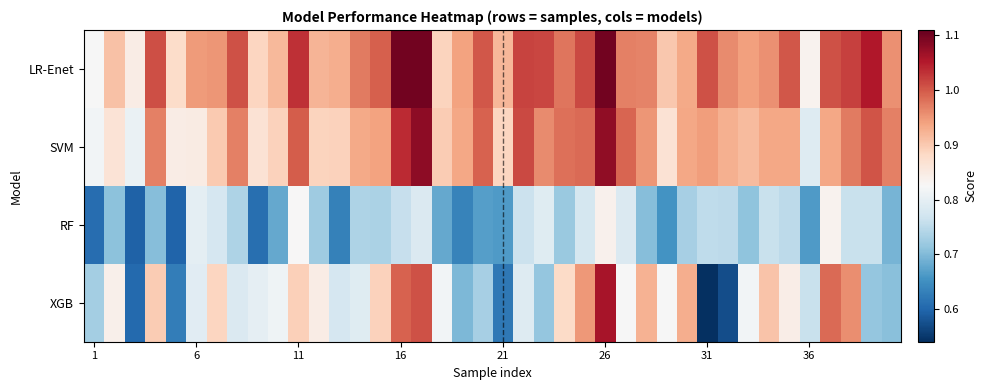

Which series has the widest spread of values?

XGB